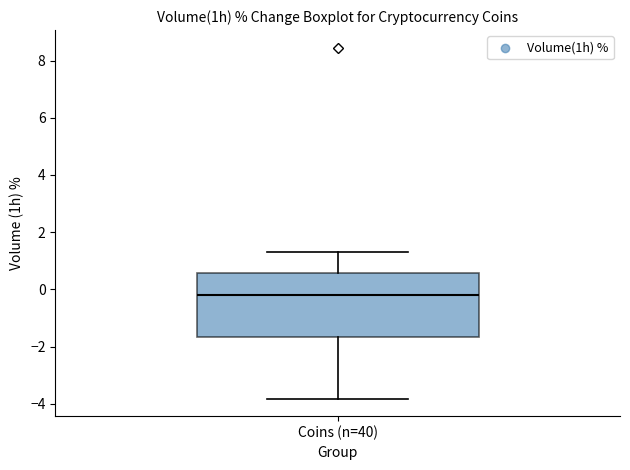

Where does the median line of the box for Coins (n=40) sit on the y-axis? The values are not printed on the chart, so give them approximately, as read against the axis.

-0.2